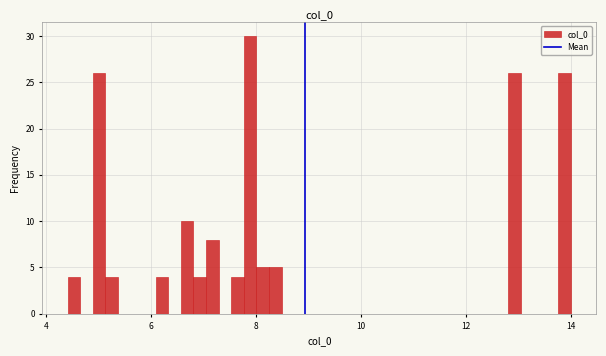

Around what value on the x-axis is the tallest bar? Give the approximate position of its centre, as read against the axis.

7.8